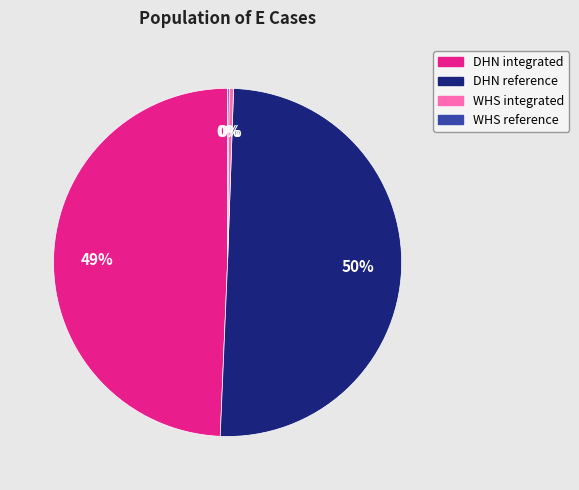

Which has a higher value, DHN reference or WHS integrated?

DHN reference